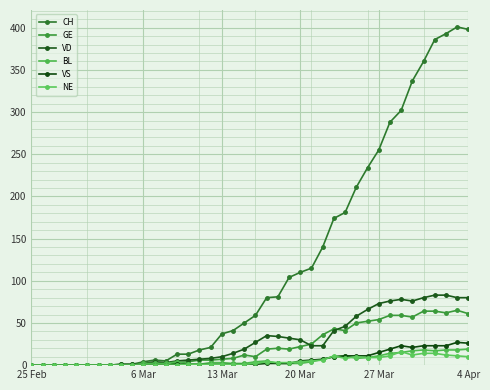

Count the number of categories in the chart.

40